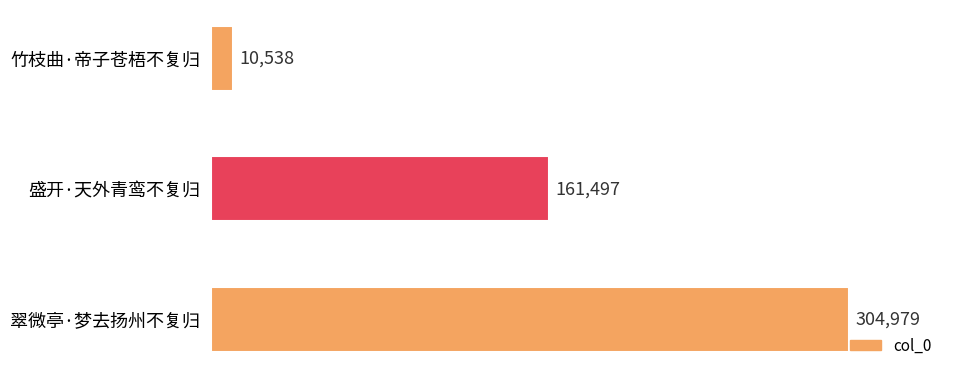

Which has a higher value, 盛开·天外青鸾不复归 or 竹枝曲·帝子苍梧不复归?

盛开·天外青鸾不复归